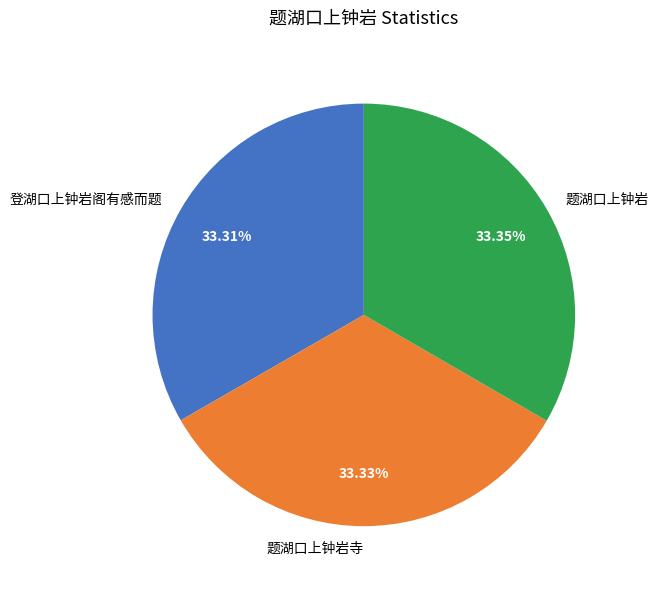

How many segments does this pie chart have?

3